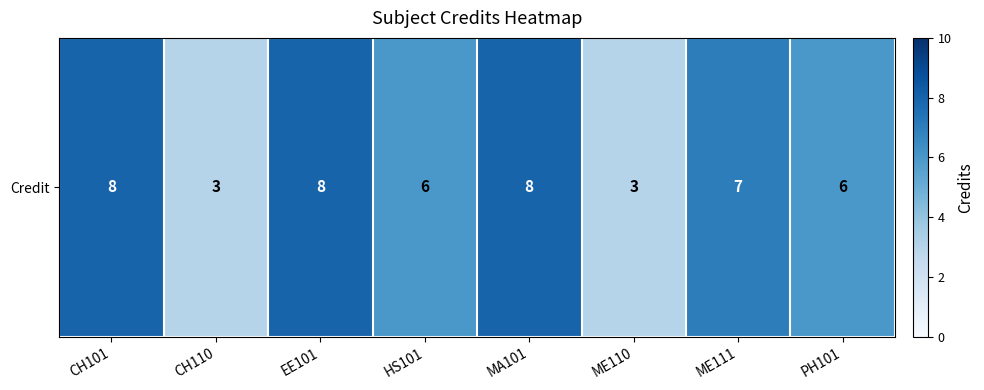

Reading left to right, extract all data points from this chart.

CH101=8	CH110=3	EE101=8	HS101=6	MA101=8	ME110=3	ME111=7	PH101=6